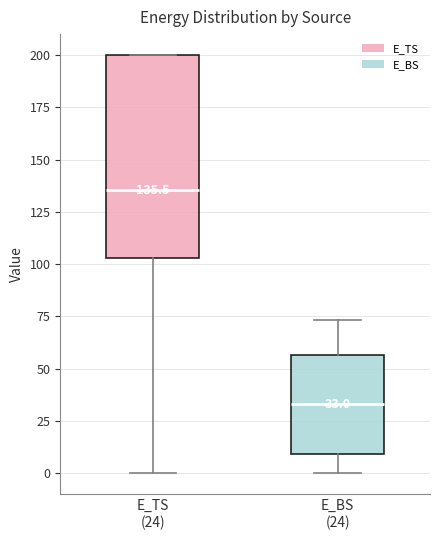

Comparing the boxes themselves (not the whiskers), which one is the tallest?

E_TS (24)